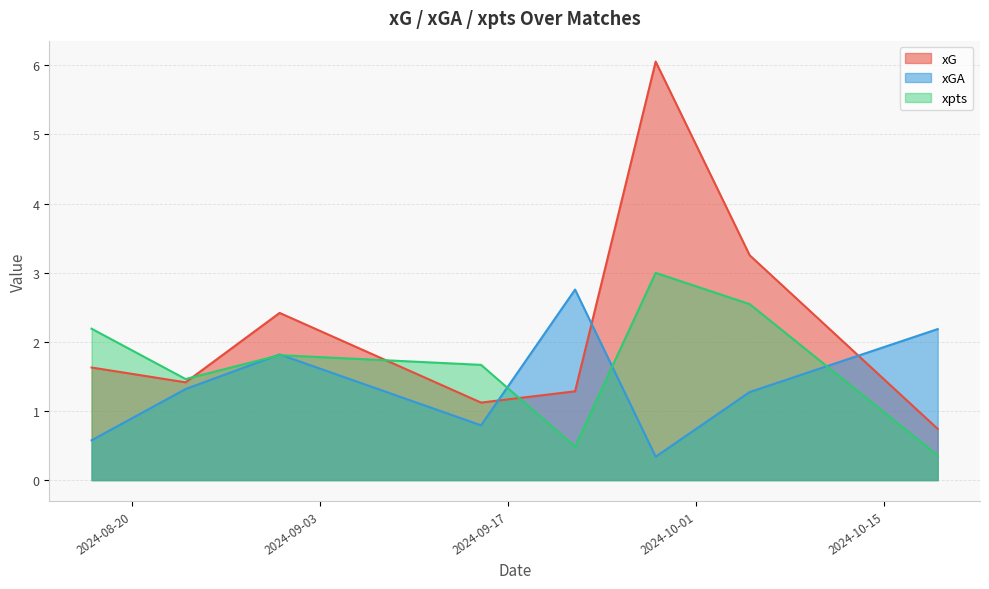

Reading right to left, what are all the values shown in this chart?

xG: 0.7	3.3	6.1	1.3	1.1	2.4	1.4	1.6
xGA: 2.2	1.3	0.3	2.8	0.8	1.8	1.3	0.6
xpts: 0.4	2.5	3.0	0.5	1.7	1.8	1.5	2.2